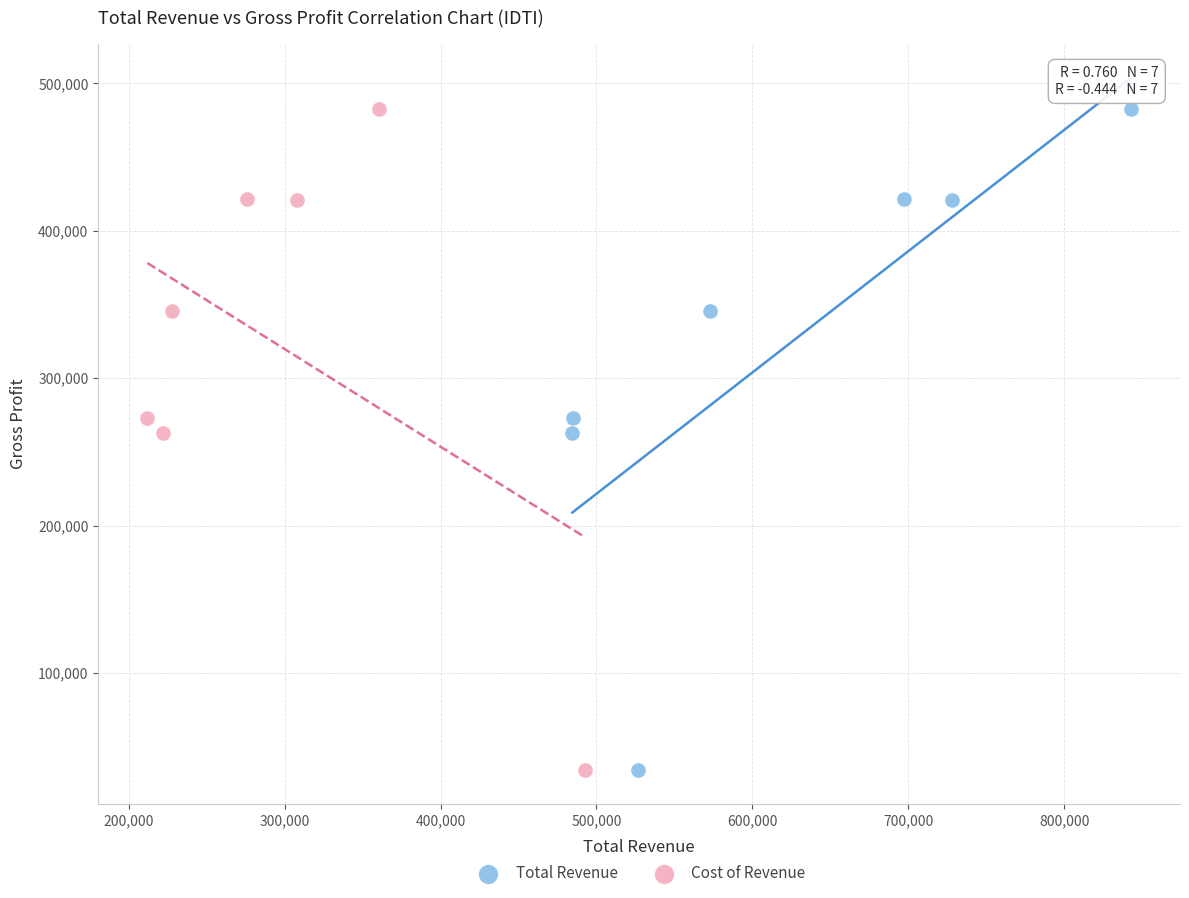

What are all the series names shown in the legend?

Total Revenue, Cost of Revenue